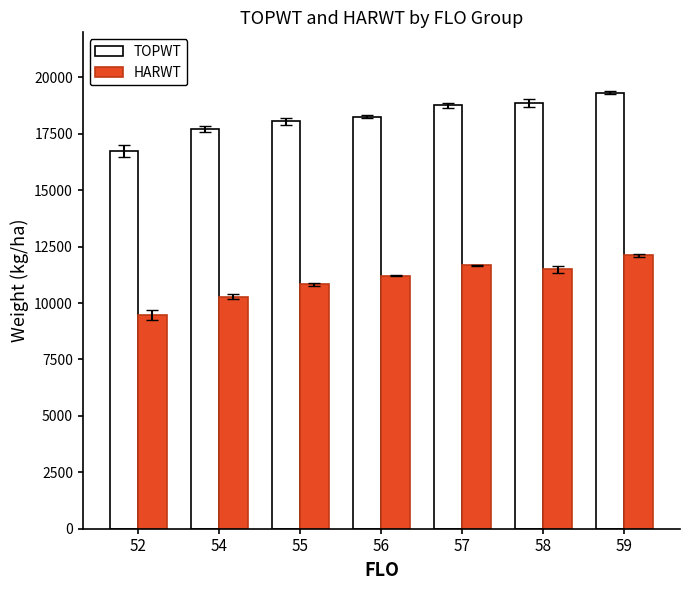

What is the sum of all HARWT values?

77072.1